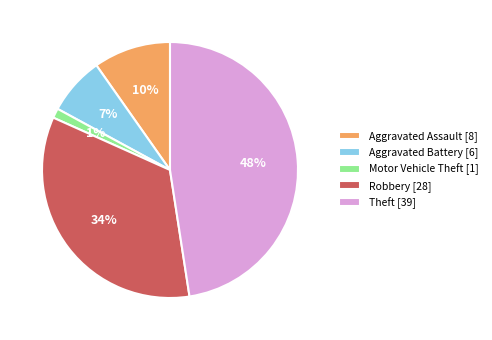

True or false: Aggravated Assault accounts for 1% of the total.

False